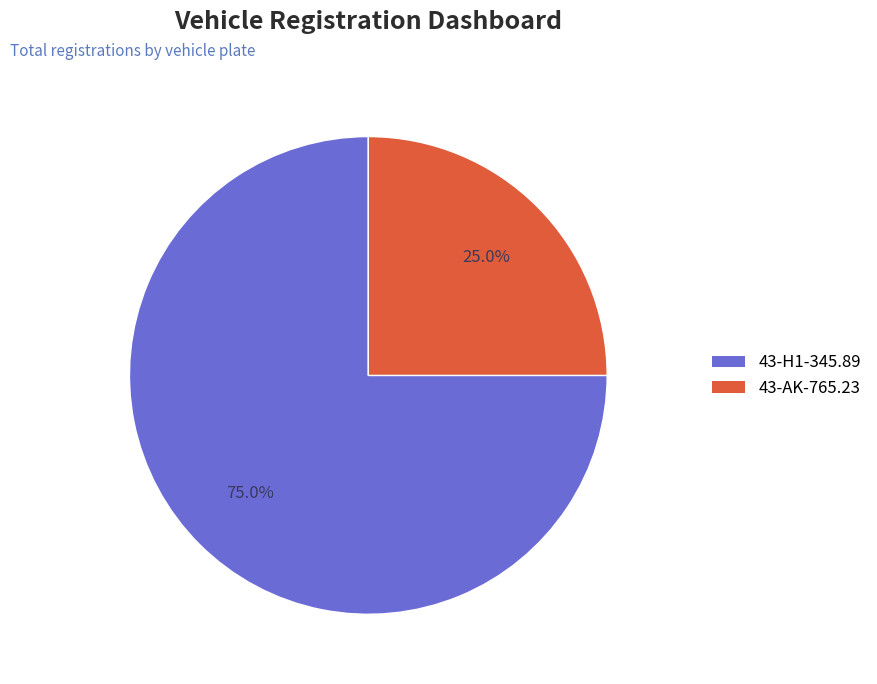

How many slices are in this pie chart?

2